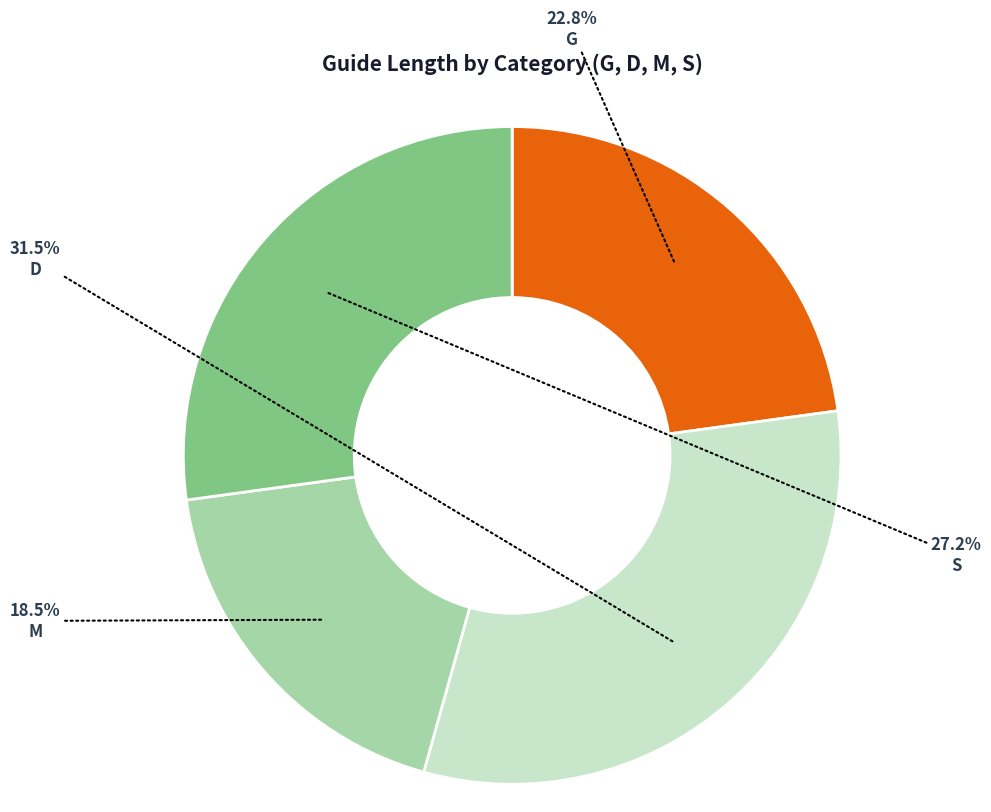

To the nearest percent, what is the combined percentage of M and D?

50%